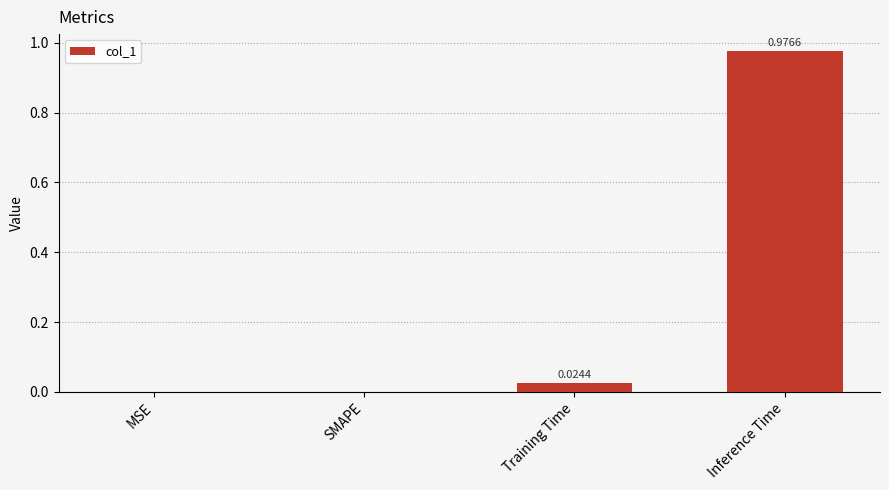

Which has a higher value, Training Time or MSE?

Training Time